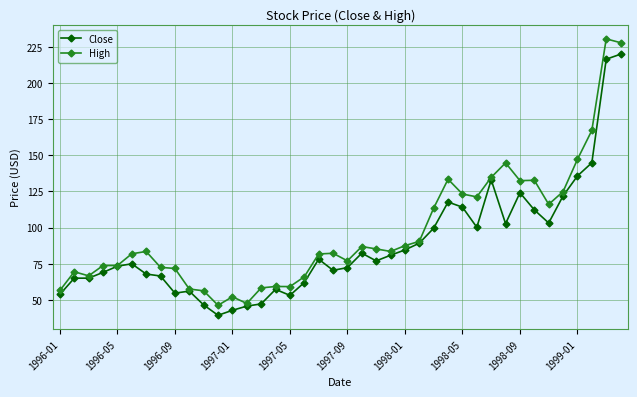

True or false: Close has more than 2 interior local peaks.

True